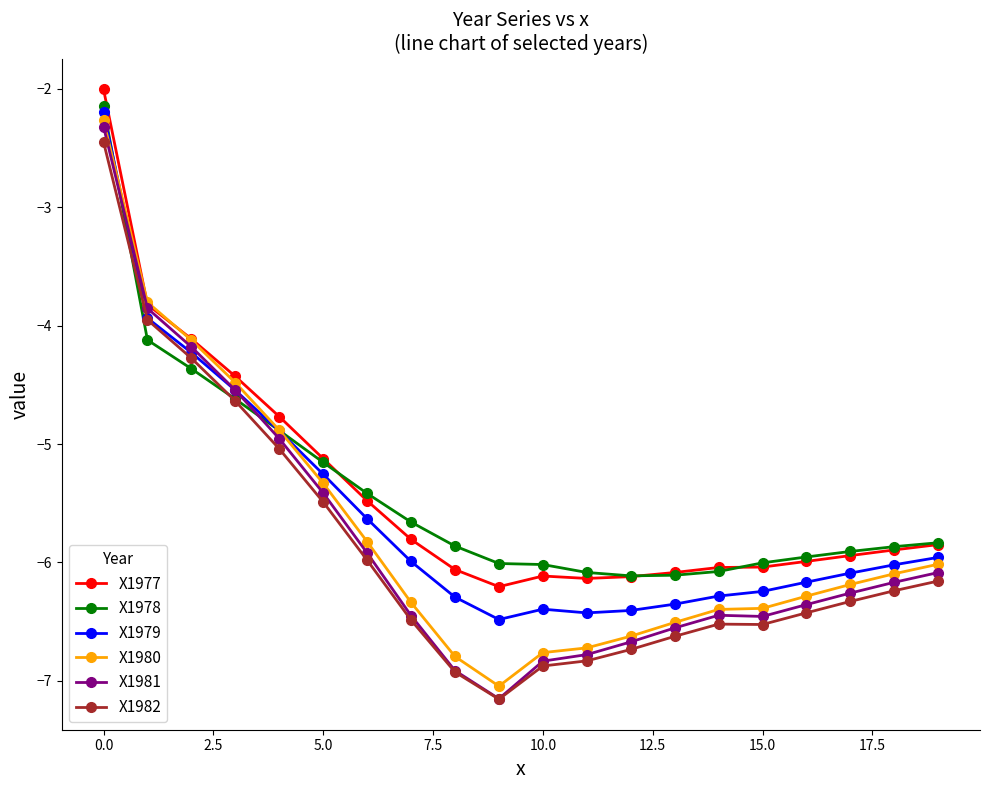

What is the value of the X1982 point at the 19th from the left?

-6.2